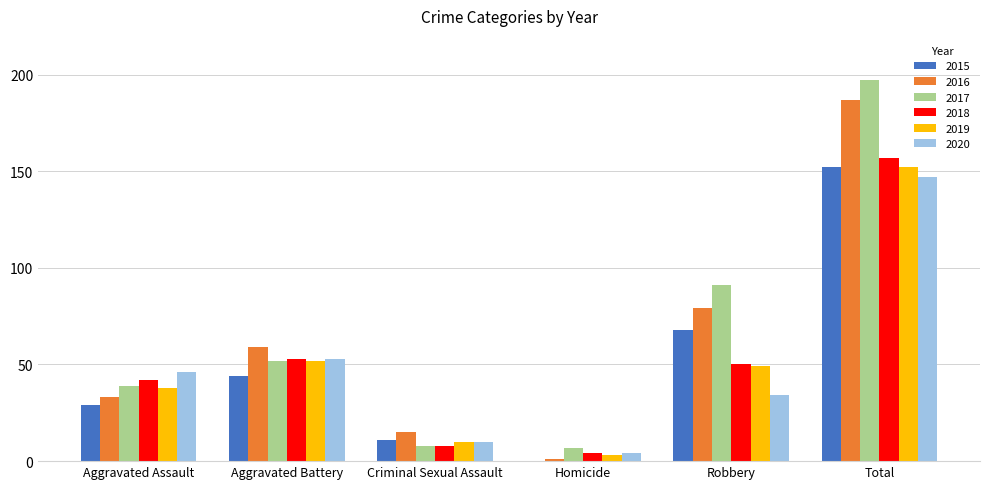

The value of 2018 at Robbery is 50. True or false?

True